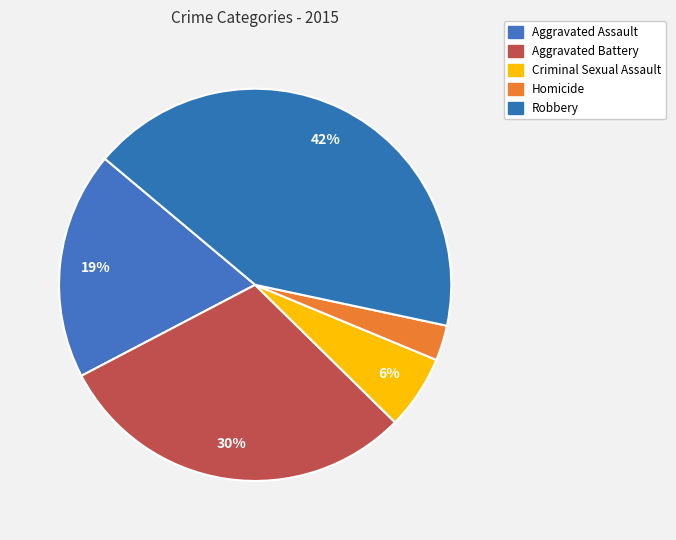

Count the number of slices in the pie.

5